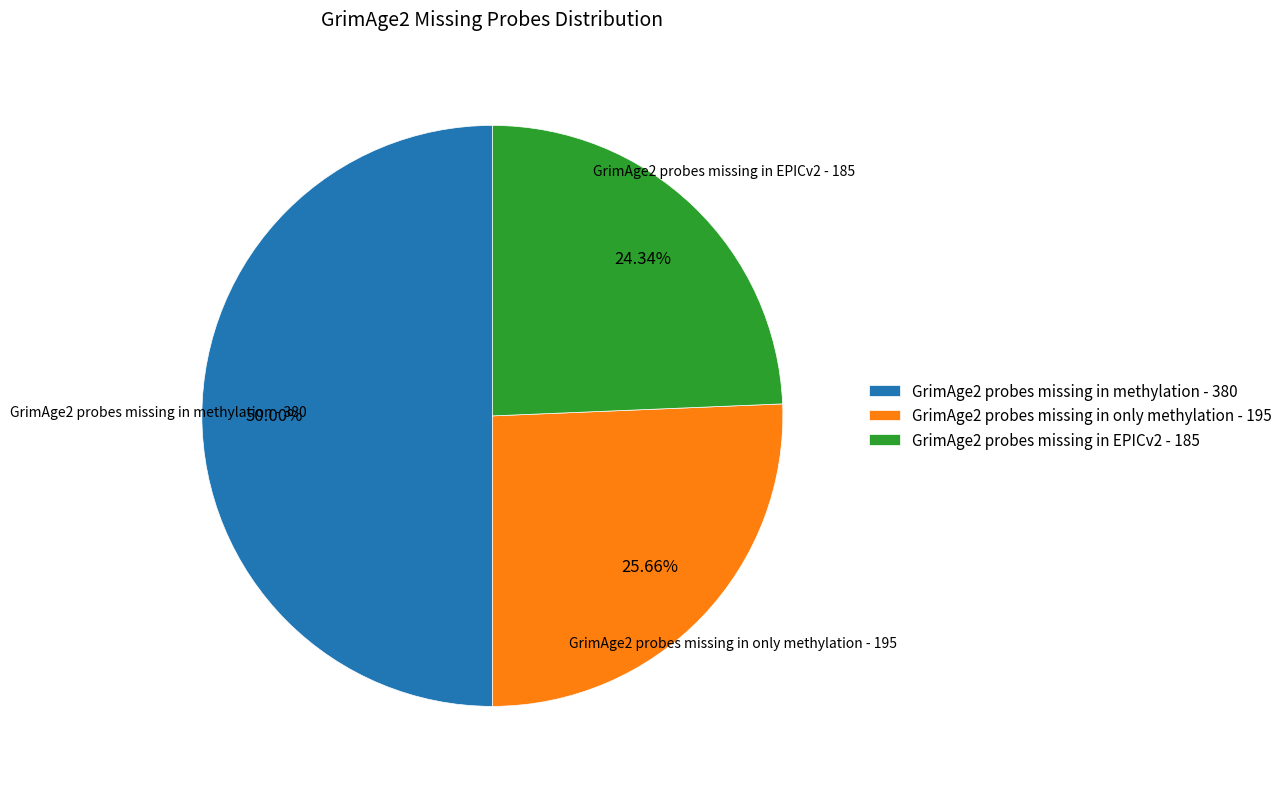

The GrimAge2 probes missing in methylation slice represents 50% of the pie. True or false?

True